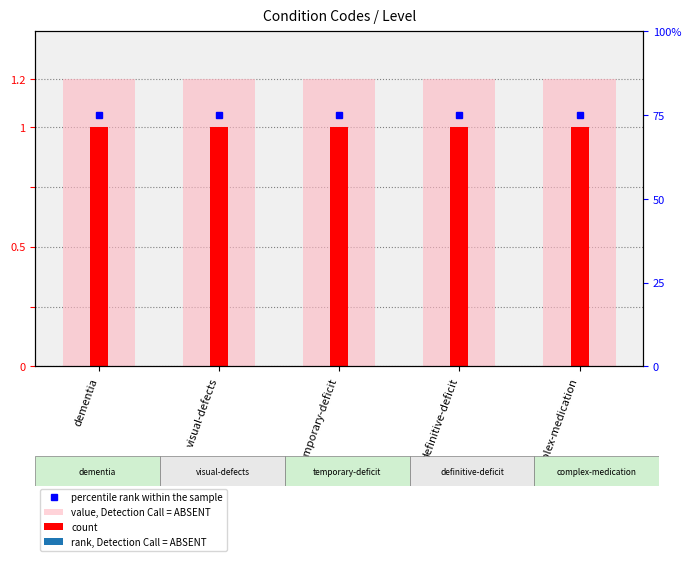

Rank the series at definitive-deficit from lowest to highest value.

count, value, Detection Call = ABSENT